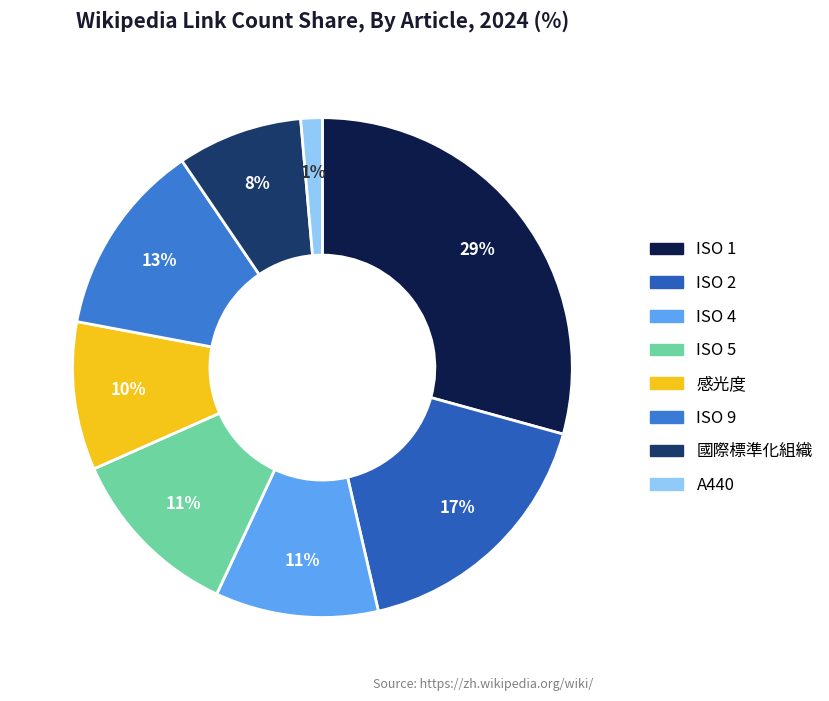

Do ISO 1 and ISO 2 together represent more than half of the pie?

No